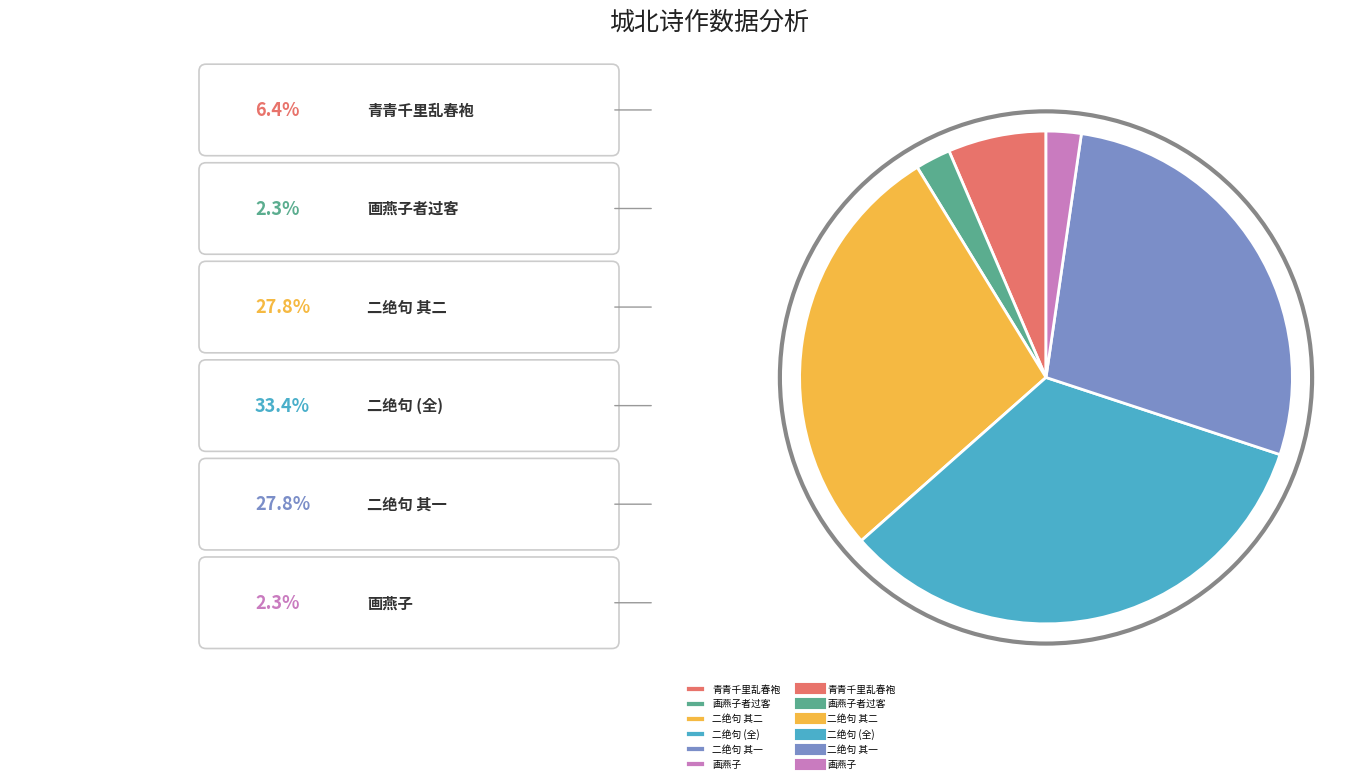

Is there a majority slice in this chart?

No